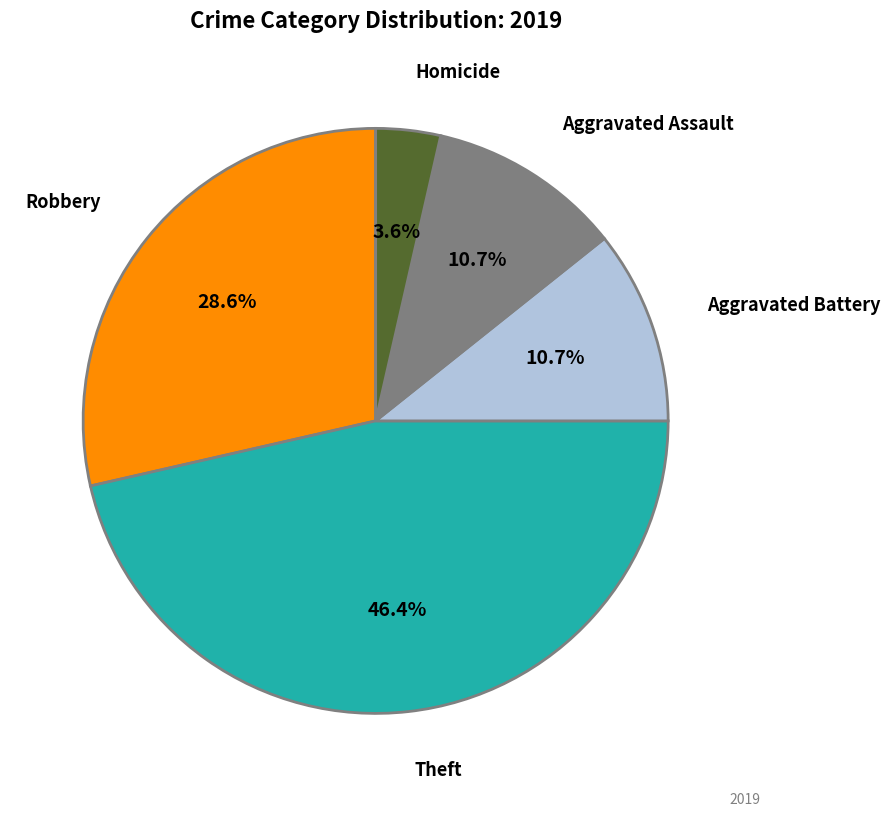

How many slices are in this pie chart?

5